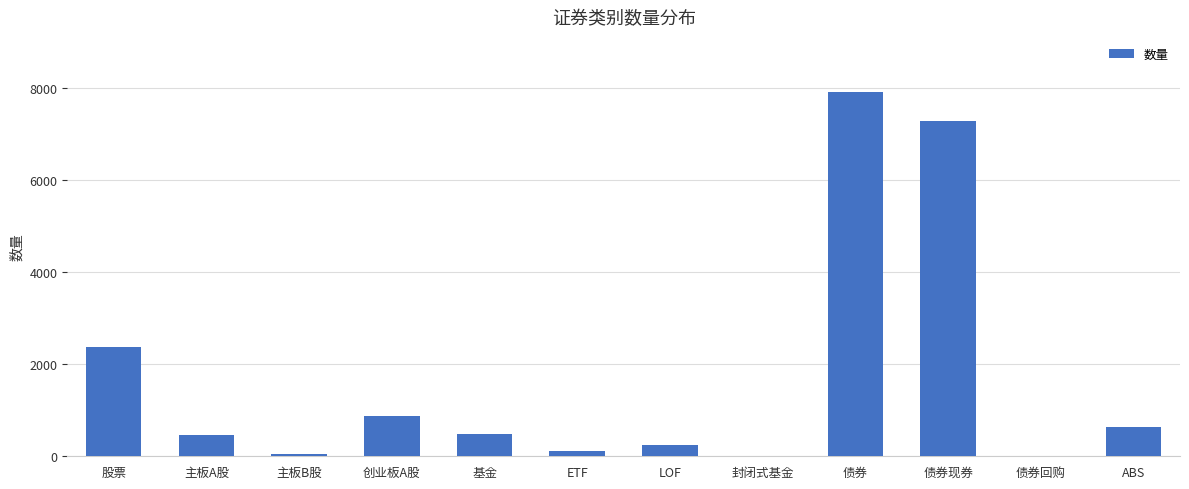

The chart shows a value of 483 at 基金. True or false?

True